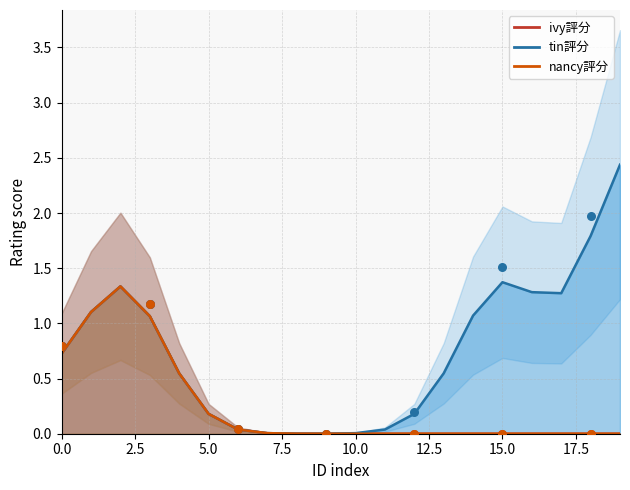

At how many categories does at least one series exceed 1?

3